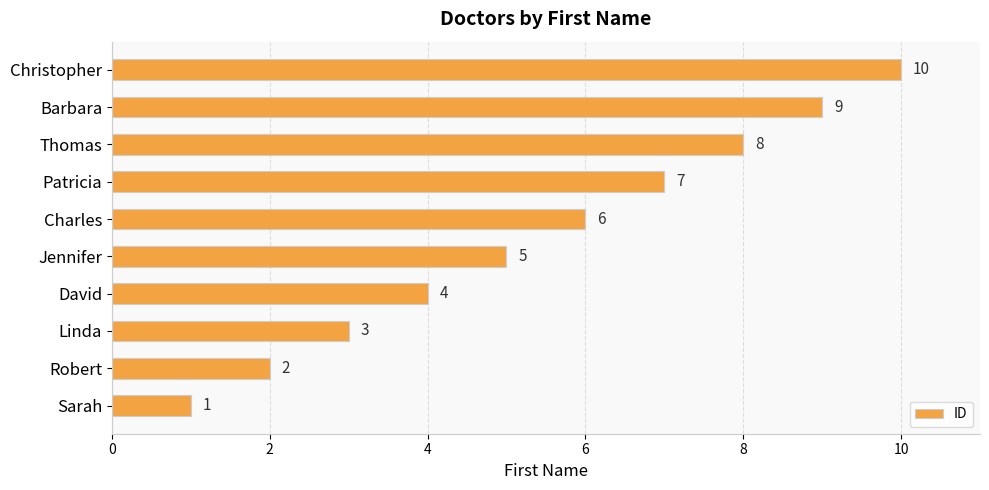

Is it true that the value at Thomas is 2?

False